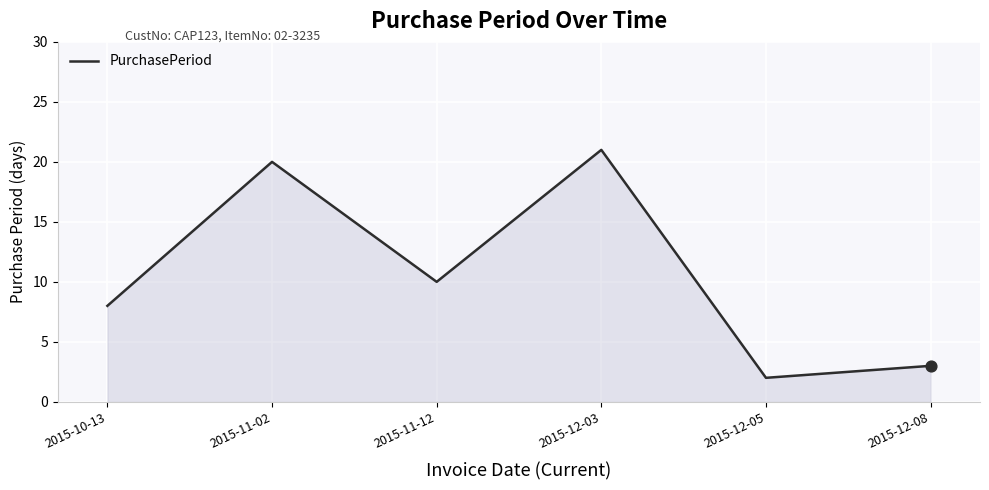

Between 2015-11-12 and 2015-12-05, which is larger?

2015-11-12